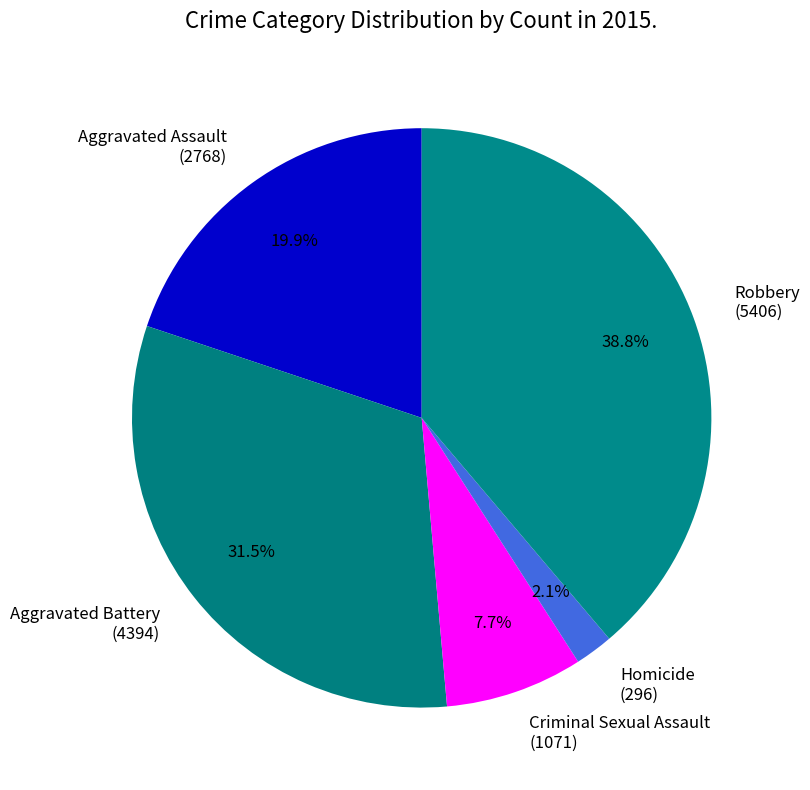

The Aggravated Battery slice represents 45% of the pie. True or false?

False